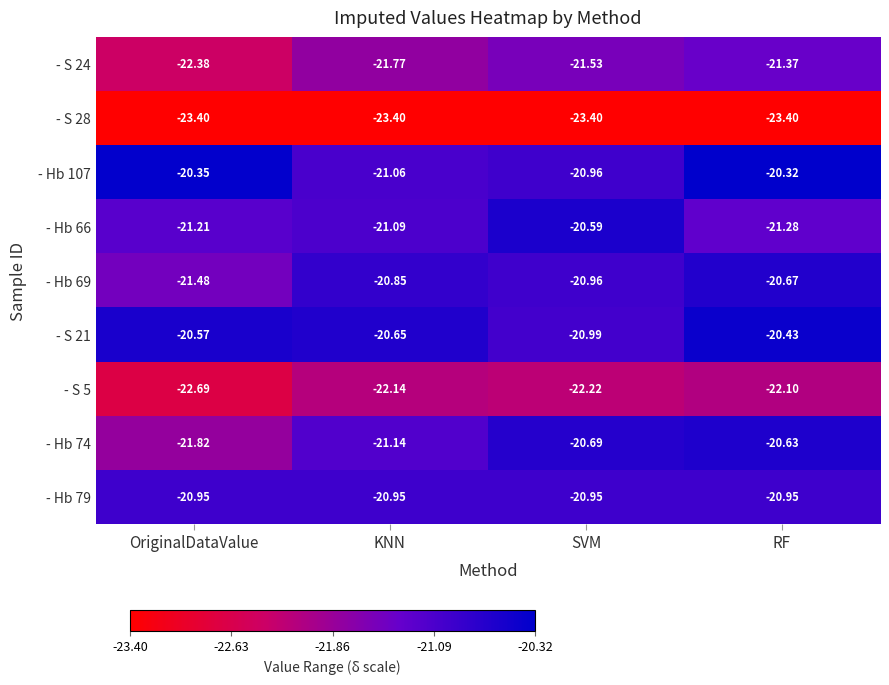

Rank the categories by - Hb 107 value from lowest to highest.

KNN, SVM, OriginalDataValue, RF